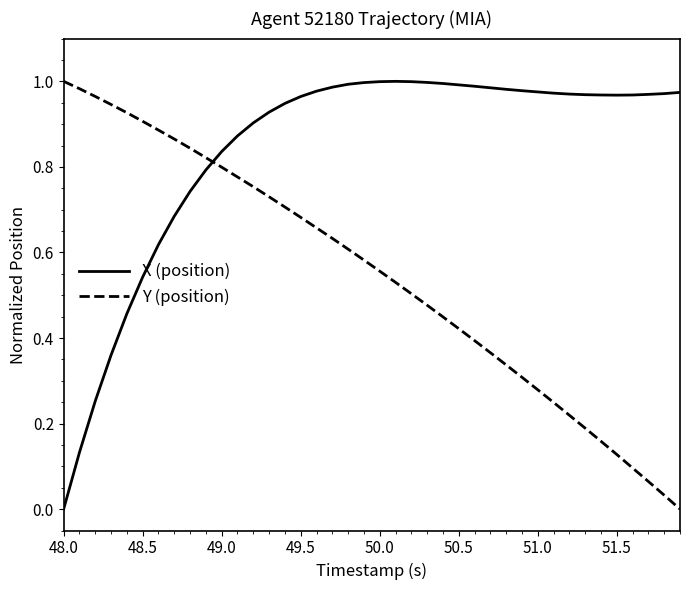

Which series has the largest total across all categories?

X (position)